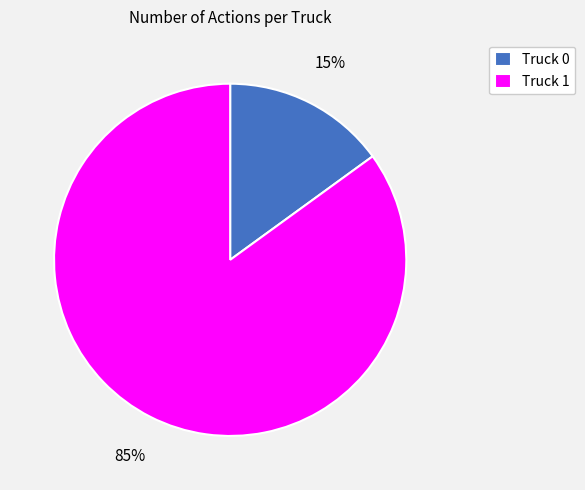

The Truck 0 slice represents 15% of the pie. True or false?

True